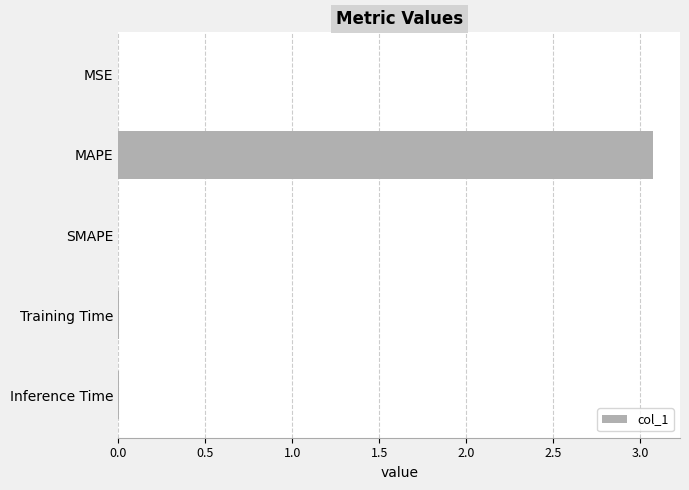

Are the bars grouped side by side (vs. stacked)?

No